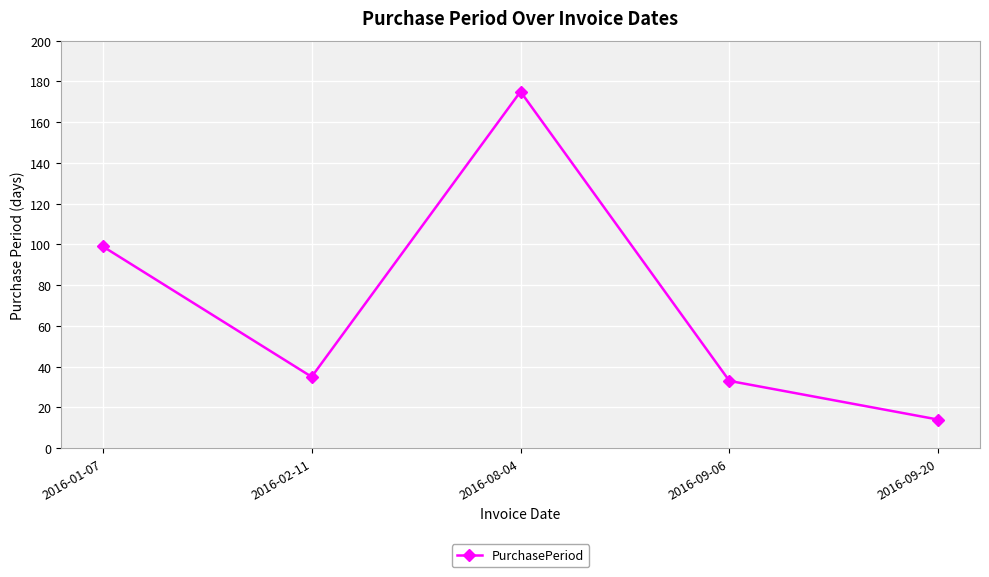

What is the label of the 3rd point from the left?

2016-08-04